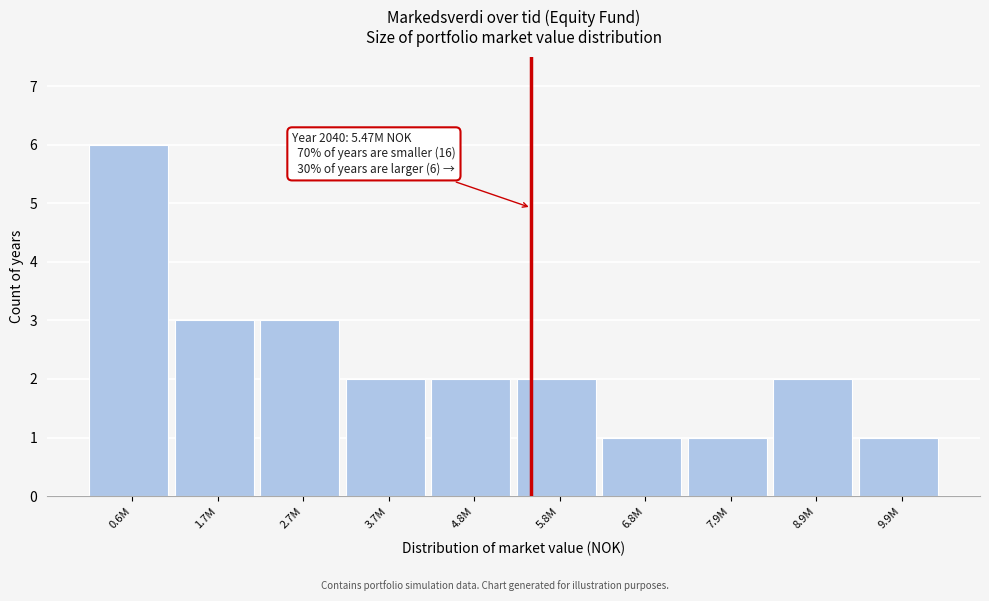

Reading left to right, what are all the values shown in this chart?

6	3	3	2	2	2	1	1	2	1